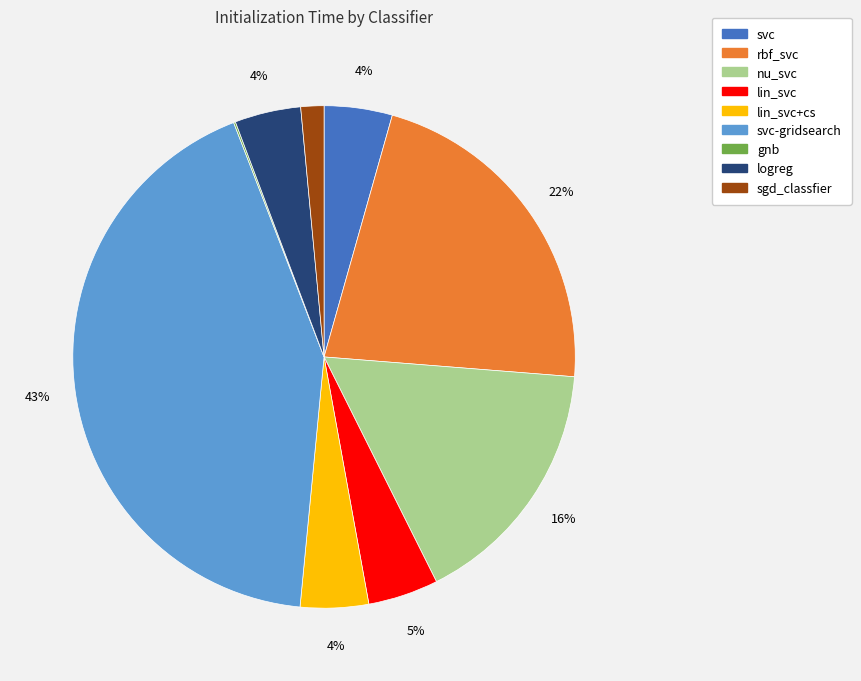

To the nearest percent, what portion does lin_svc+cs represent?

4%